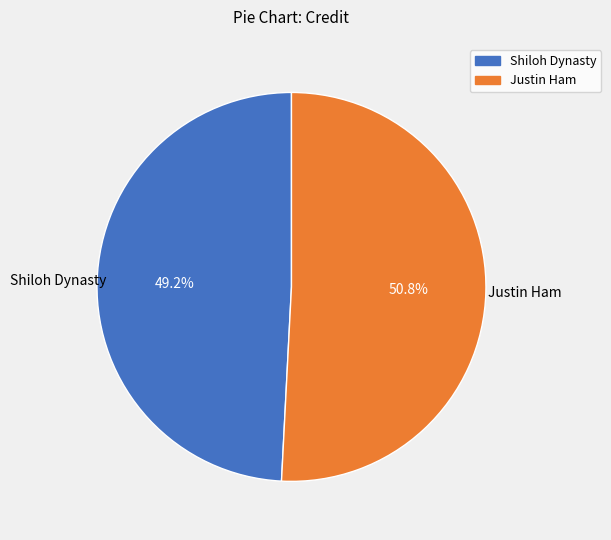

To the nearest percent, what is the average slice percentage?

50%